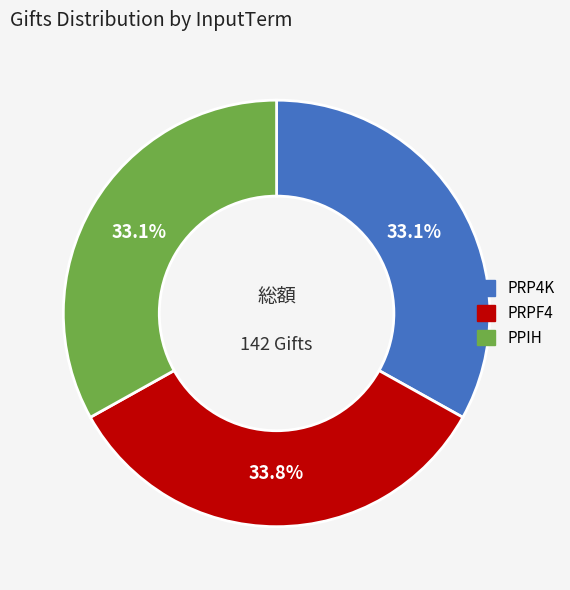

Which category has the biggest portion of the pie?

PRPF4